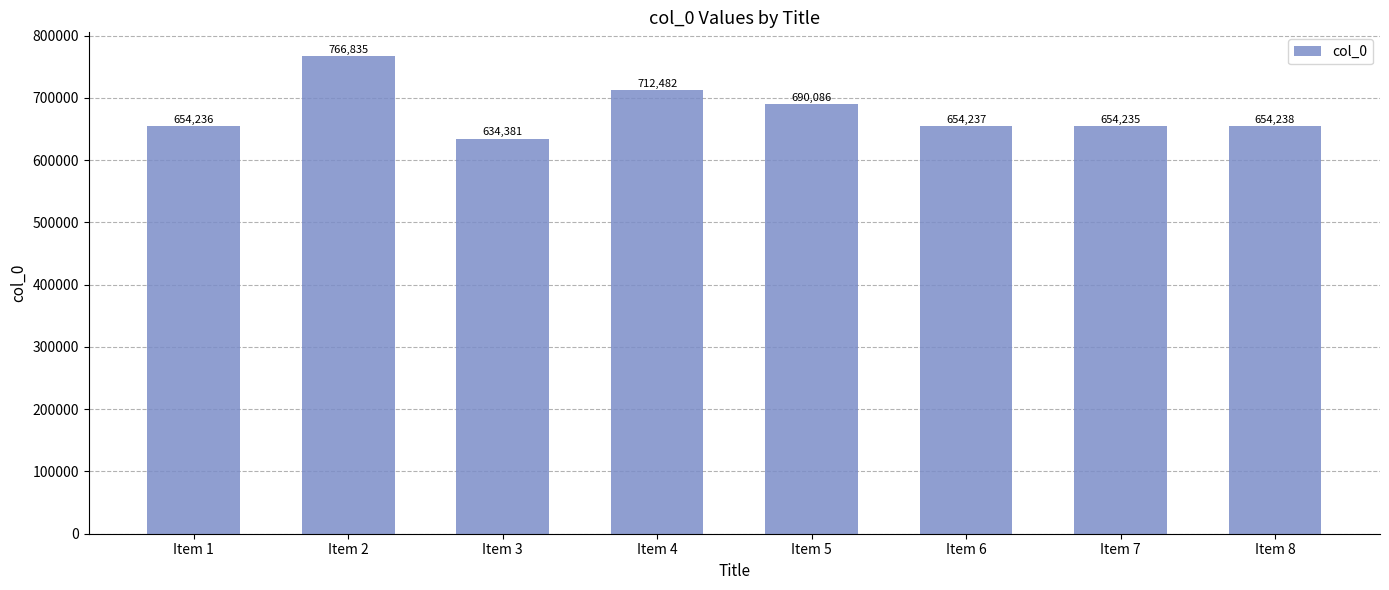

Are the bars horizontal?

No